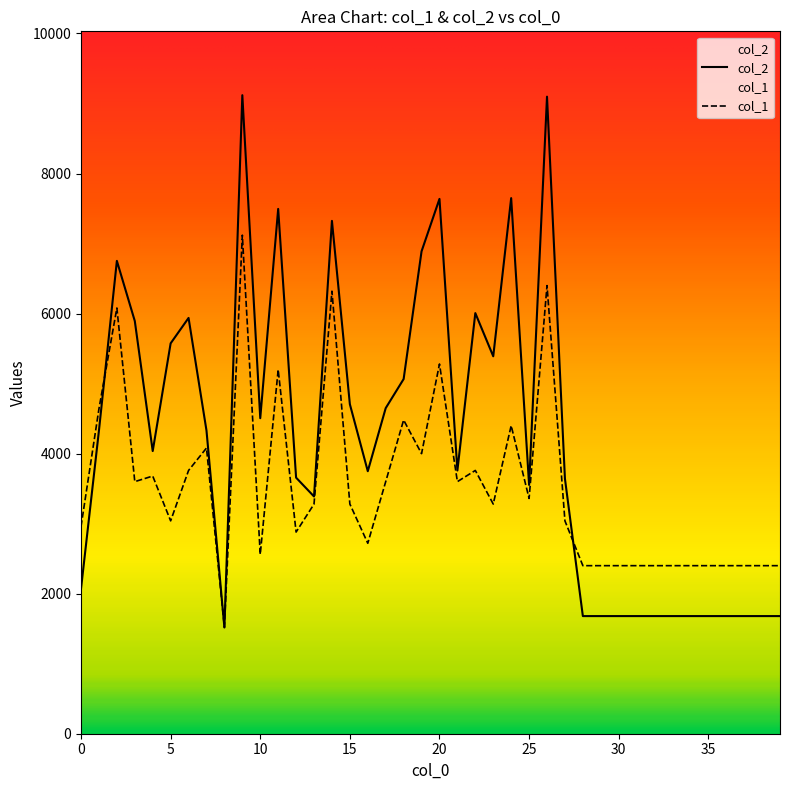

Is it true that col_2 equals 1680 at 30?

True